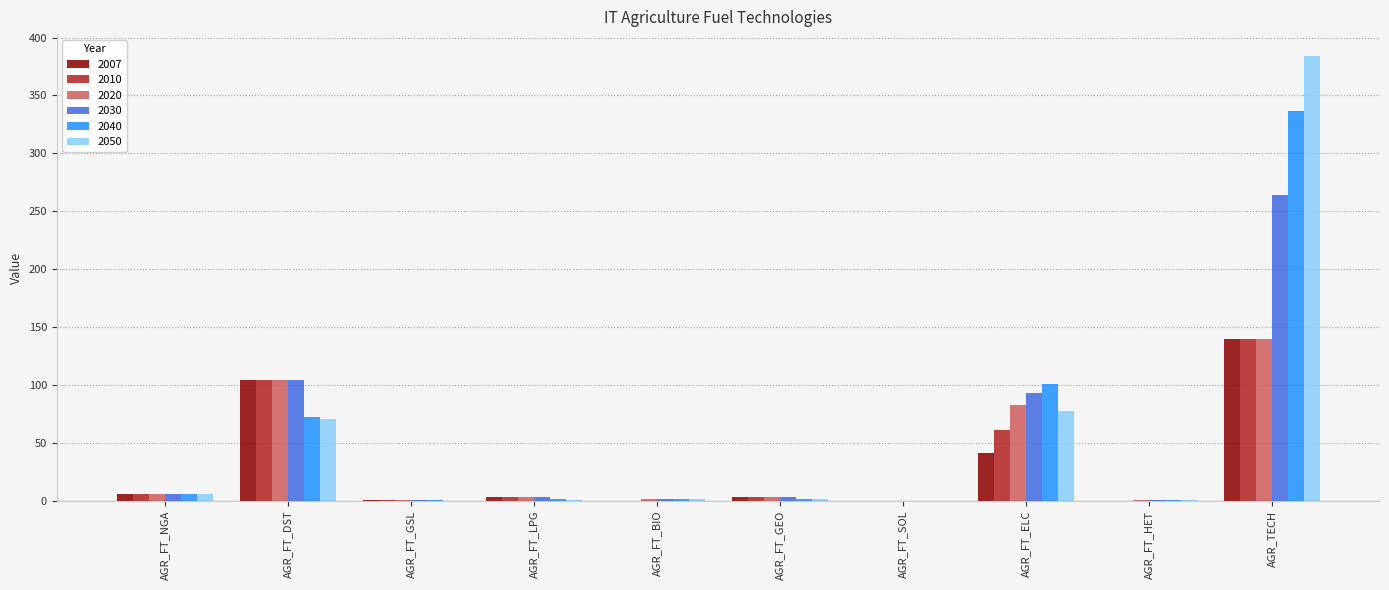

What is the greatest value displayed?

383.7